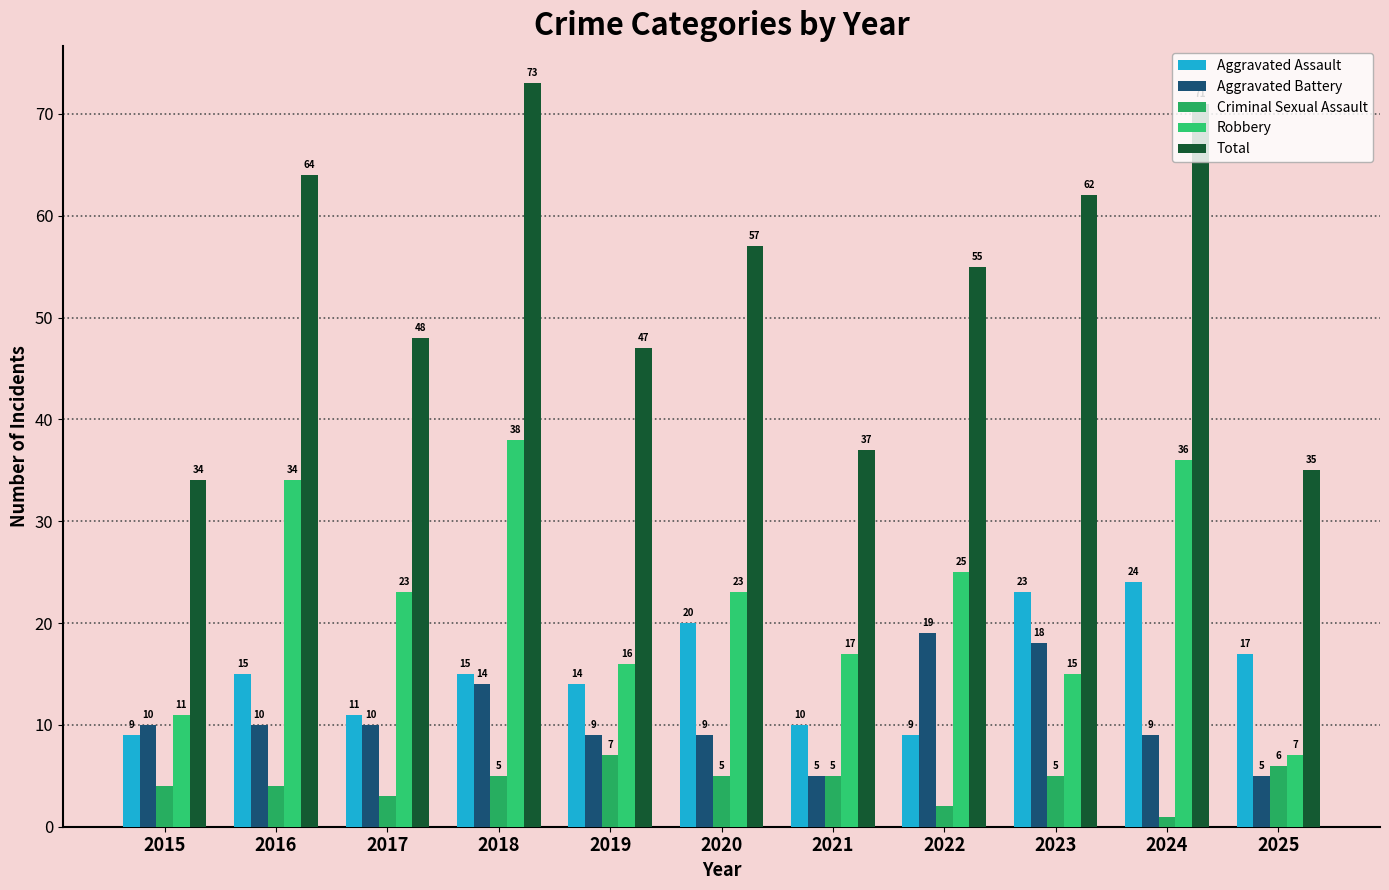

Between 2019 and 2023, which series saw the biggest shift?

Total